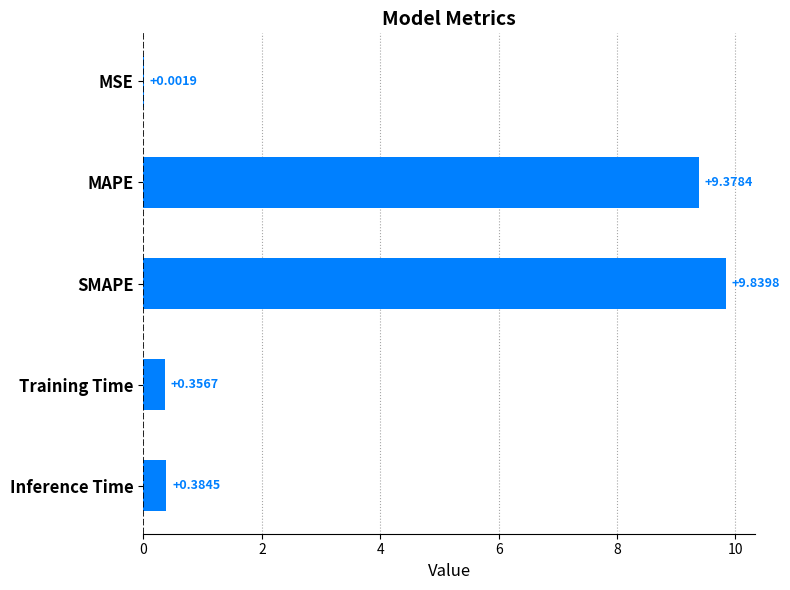

Which label corresponds to the largest value in the chart?

SMAPE